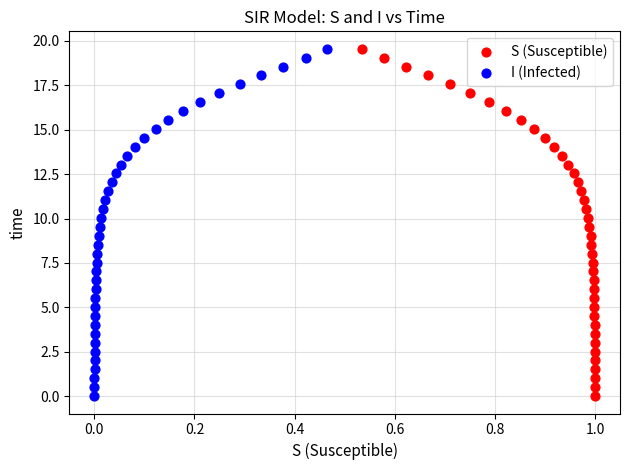

What are all the series names shown in the legend?

S (Susceptible), I (Infected)